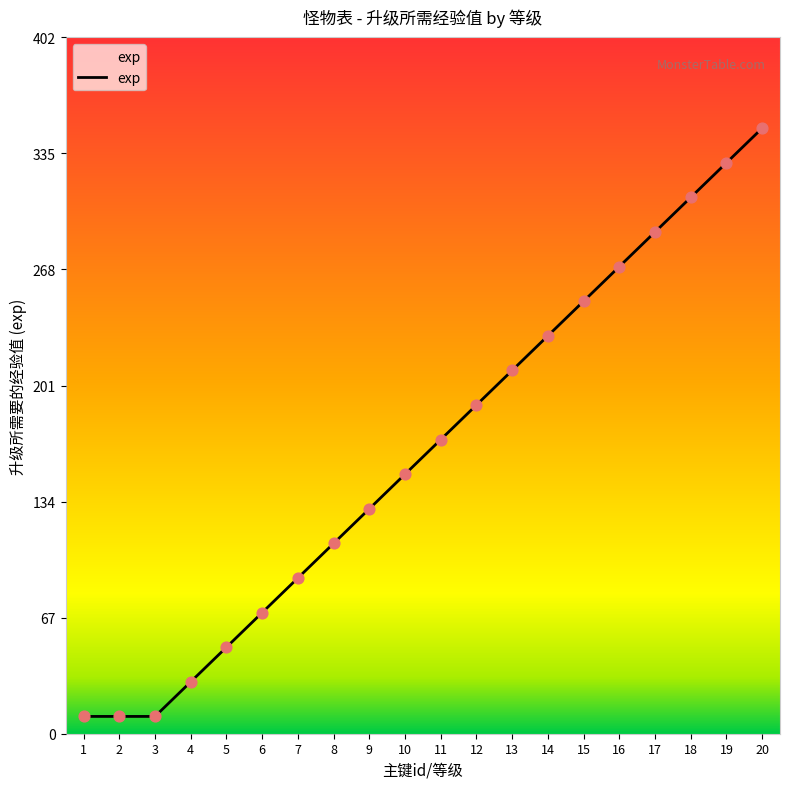

What is the ratio of the value at 18 to the value at 14?

1.3